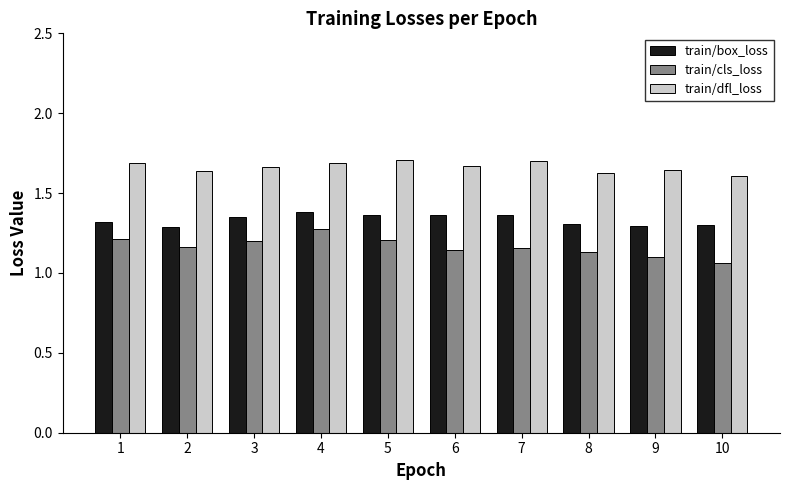

Is the value of train/box_loss at 5 greater than the value of train/dfl_loss at 10?

No